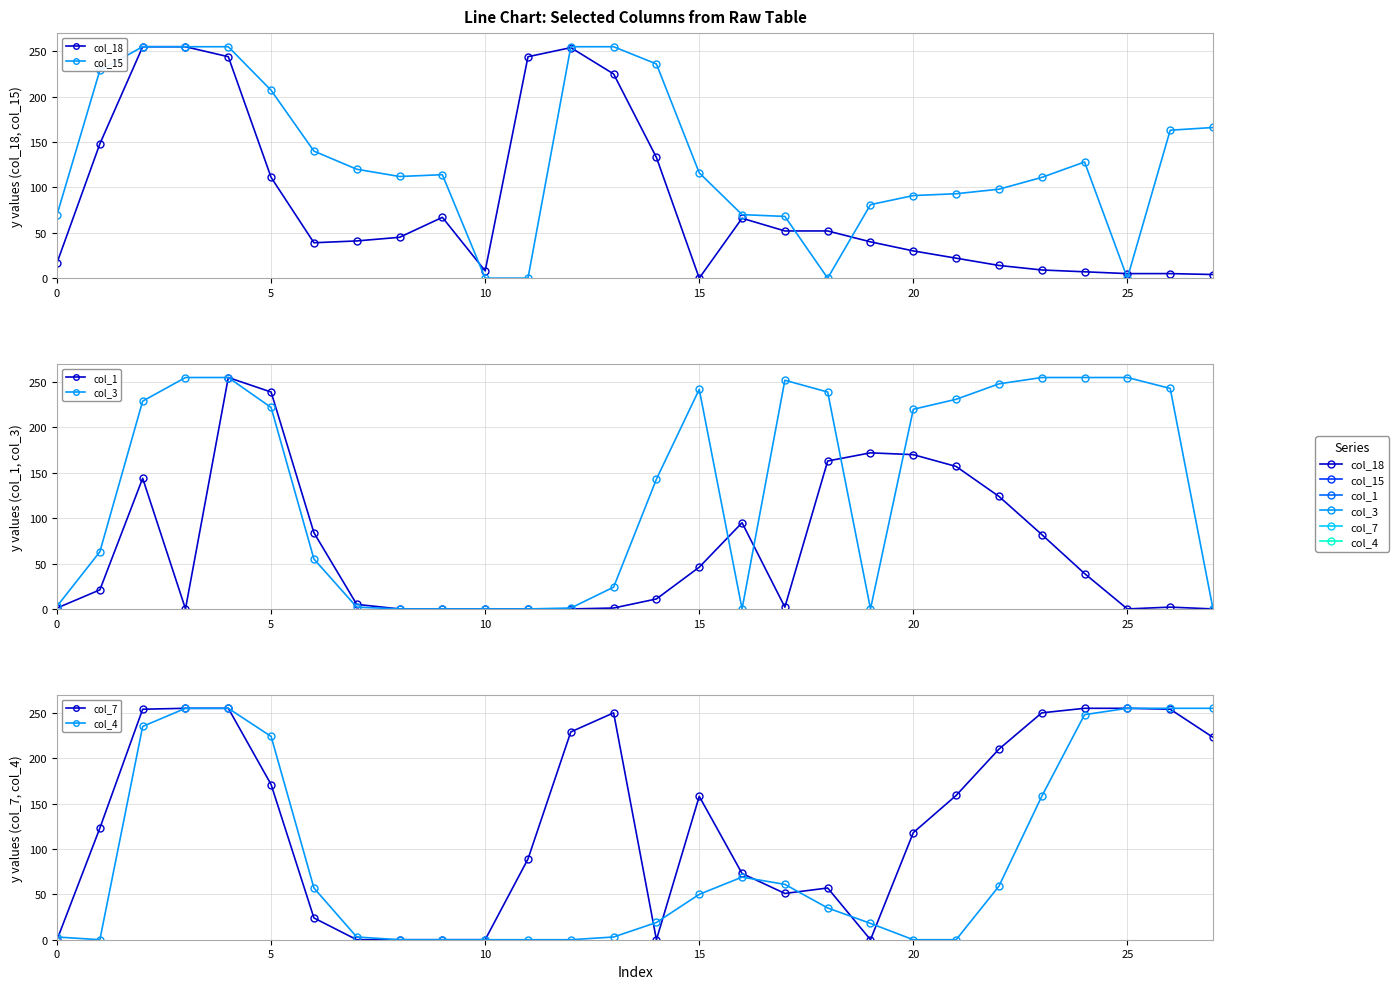

Which has a higher value, 22 or 16?

16